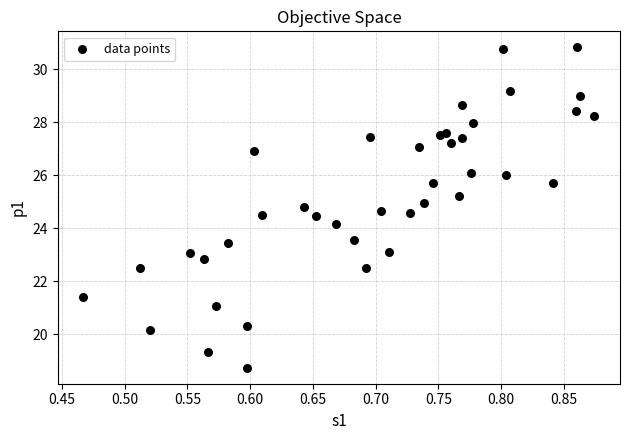

What Y value in the scatter plot is closest to 24?

24.1